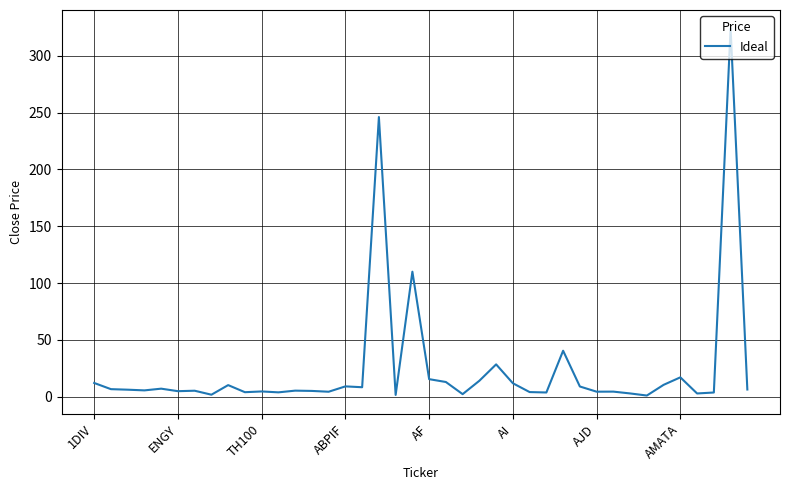

What is the maximum value shown in the chart?

324.0